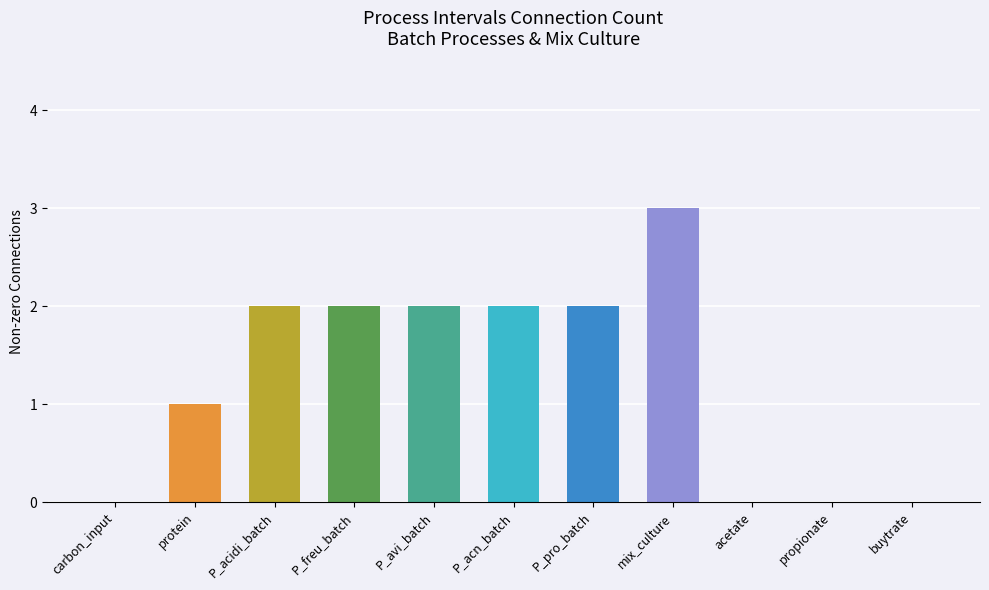

How many distinct data groups are displayed?

1